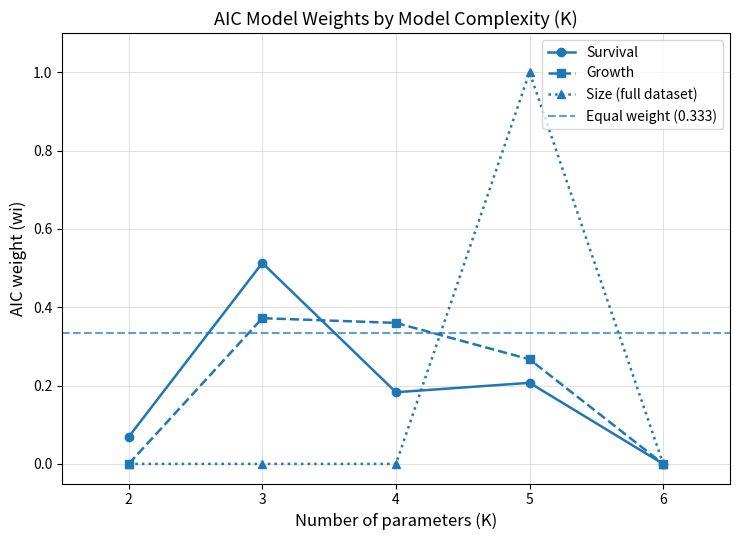

Which category has the highest value in the Size (full dataset) series?

5